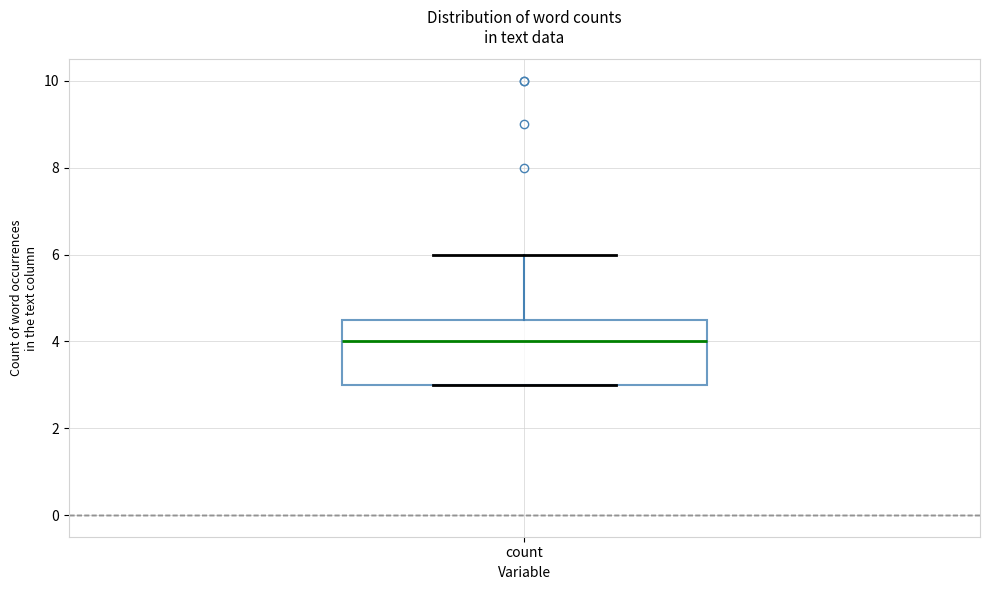

Where does the upper whisker of the box for count end on the y-axis? The values are not printed on the chart, so give them approximately, as read against the axis.

6.0